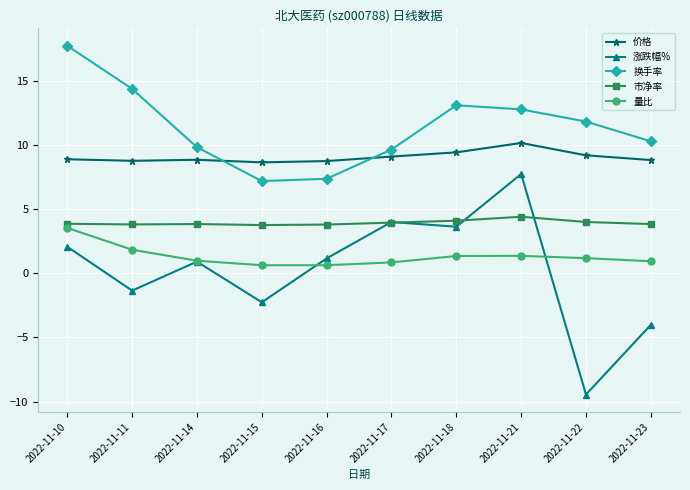

In 涨跌幅%, how many points are lower than both neighbors (excluding endpoints)?

4